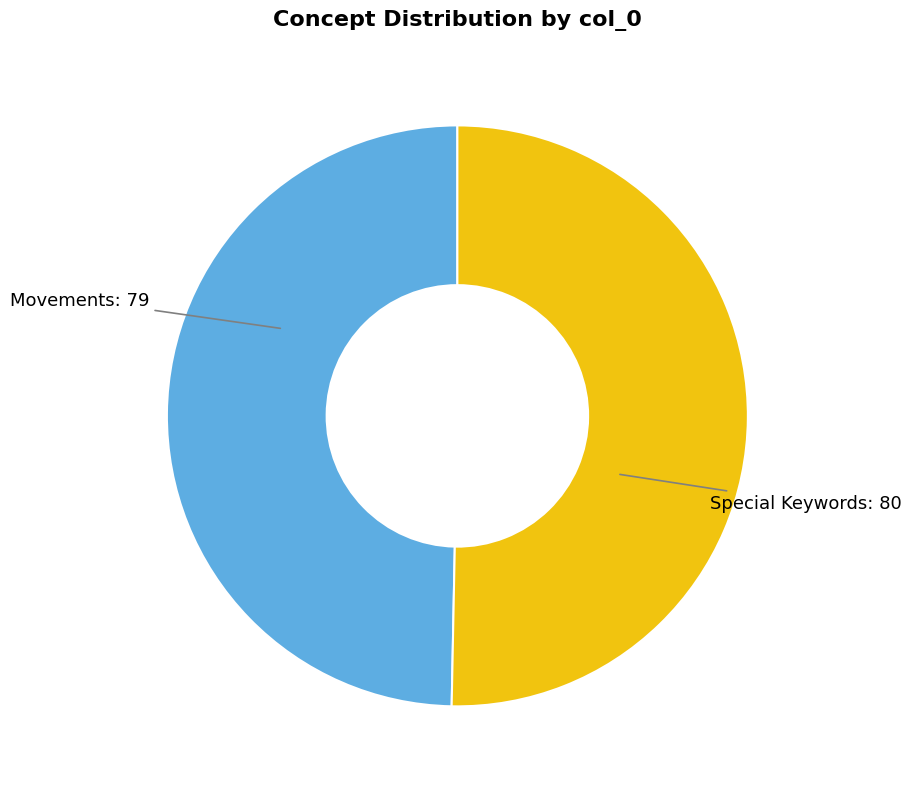

Does any single category account for the majority?

Yes